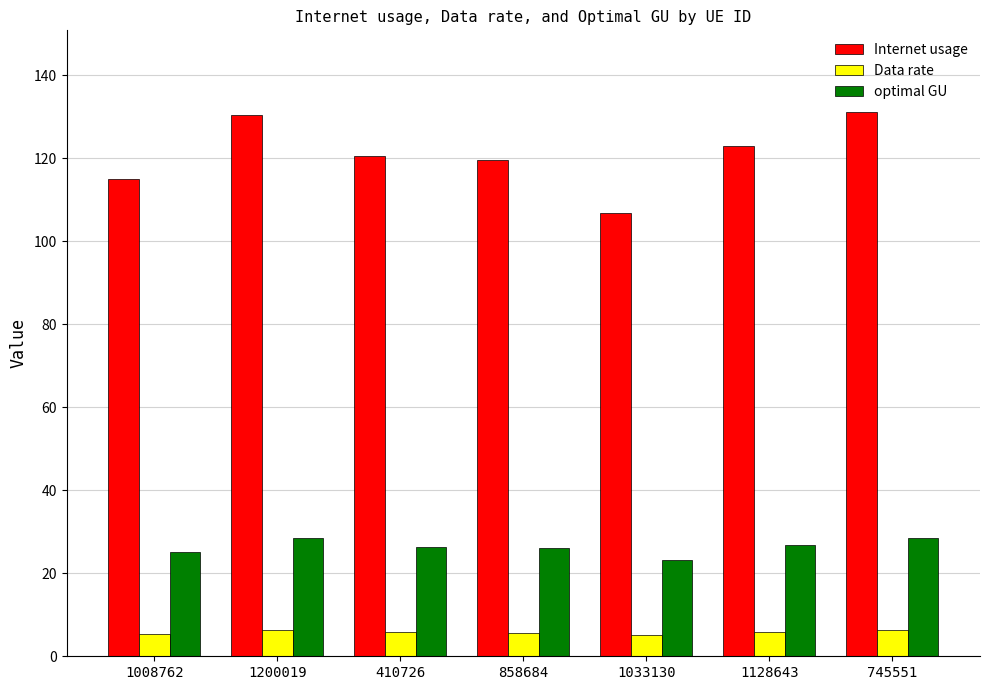

List the series in order of their peak value, highest first.

Internet usage, optimal GU, Data rate